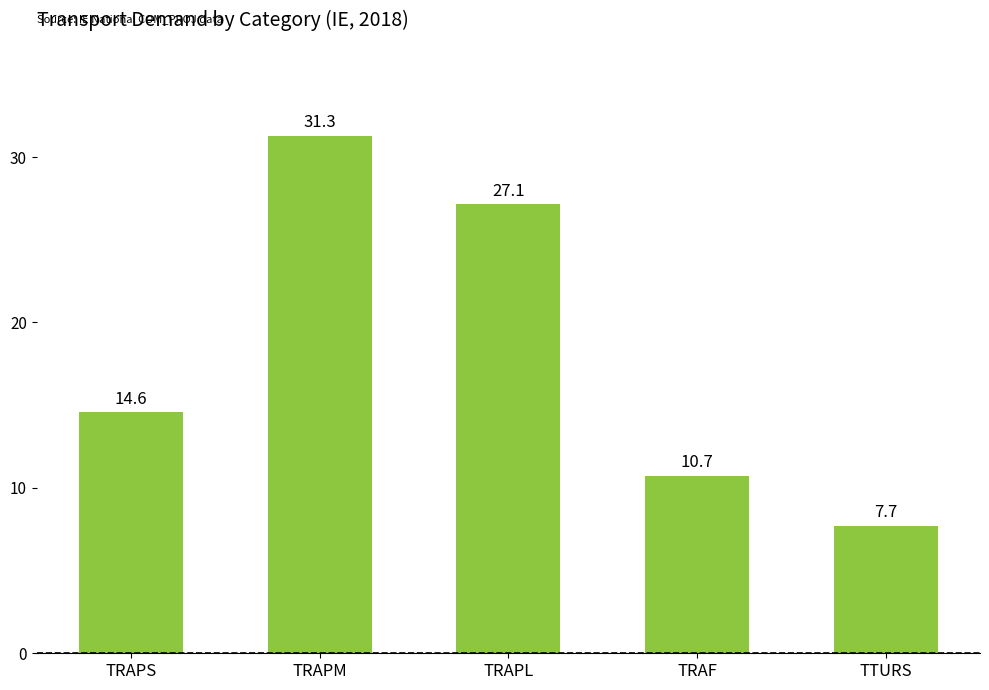

Are the bars grouped side by side (vs. stacked)?

No